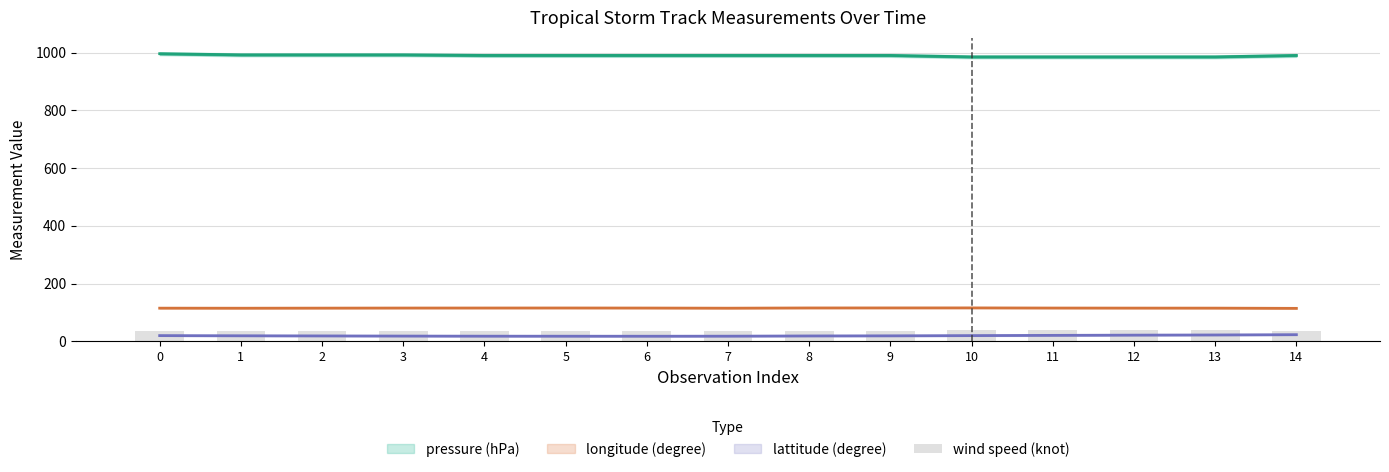

List the series in order of their peak value, highest first.

pressure (hPa) line, longitude (degree) line, wind speed (knot), lattitude (degree) line